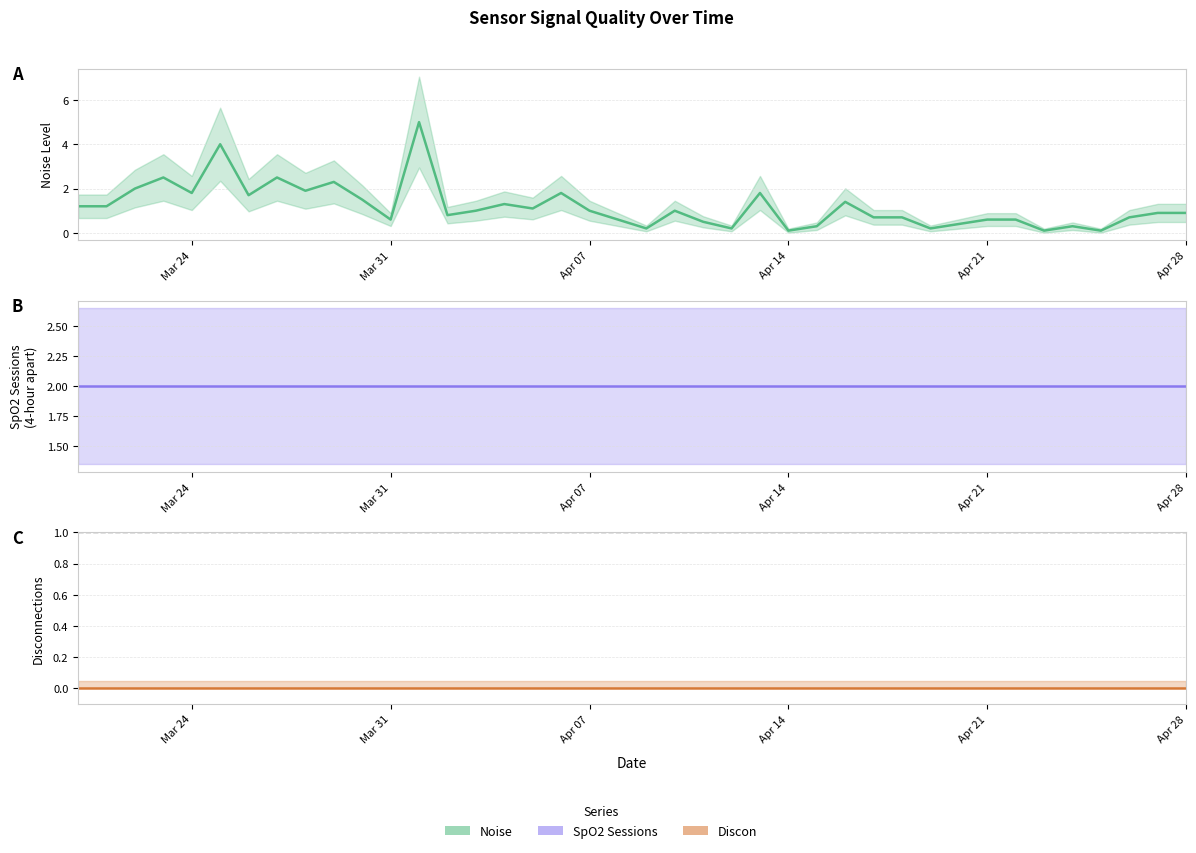

True or false: Noise has more than 2 points higher than both neighbors.

True